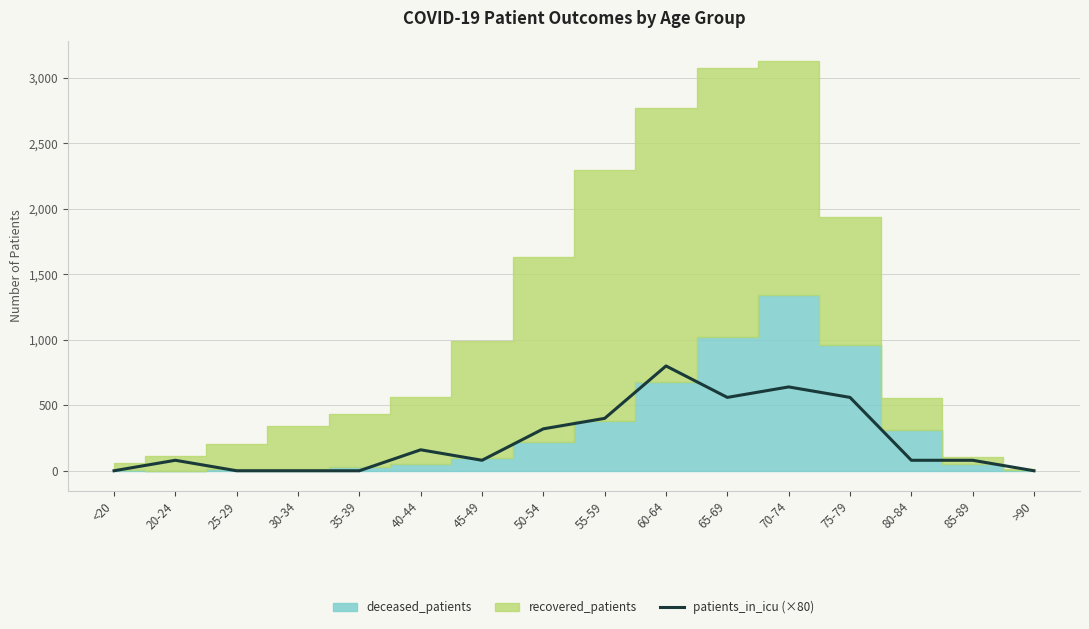

At which label is the value closest to 400?

55-59